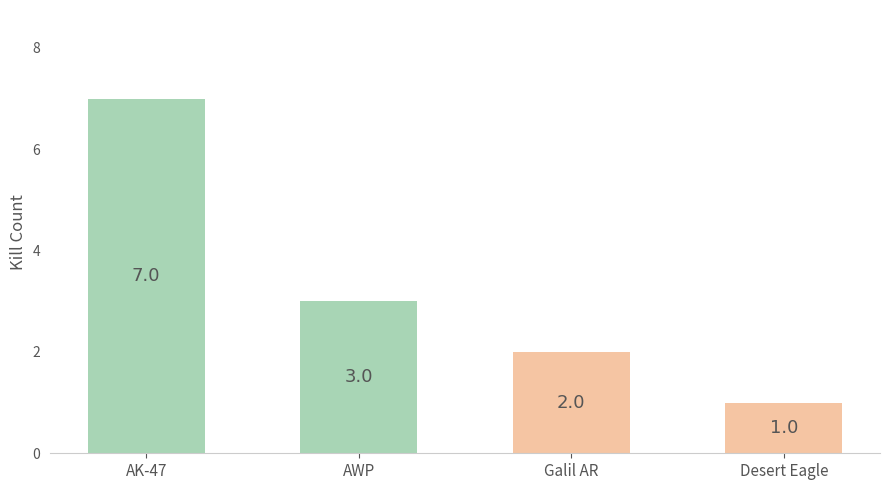

Where is the data nearest to the value 4?

AWP